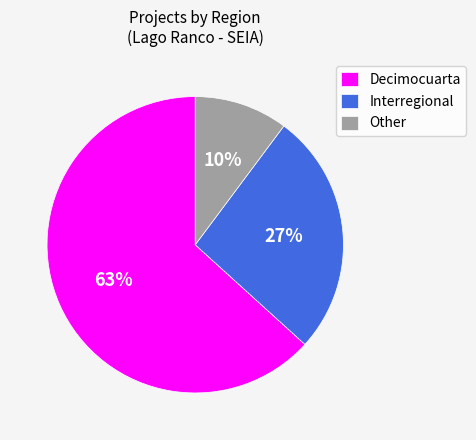

Do Other and Interregional together represent more than half of the pie?

No